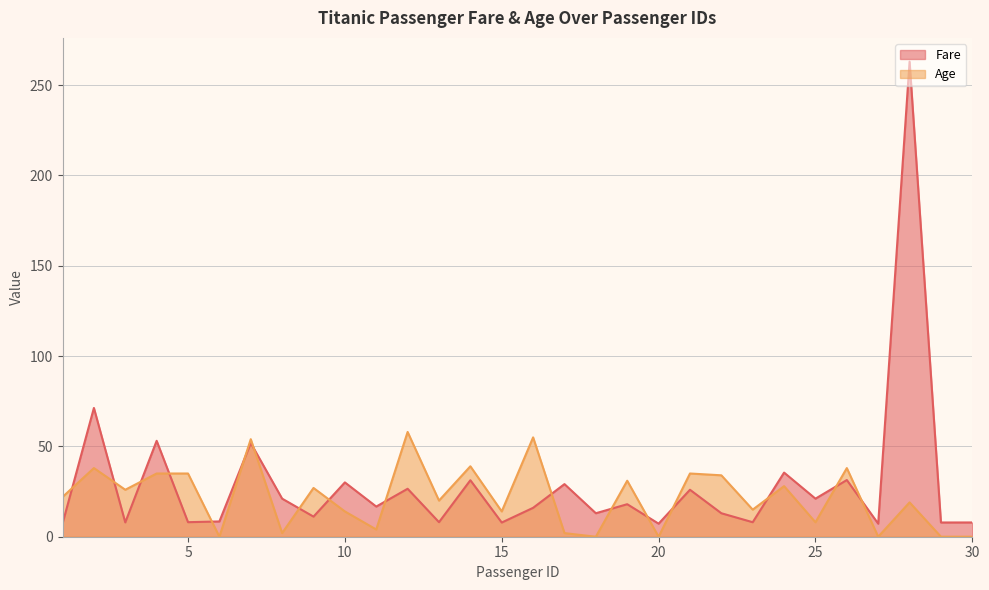

List the labels in order of Fare value, largest first.

28, 2, 4, 7, 24, 26, 14, 10, 17, 12, 21, 8, 25, 19, 11, 16, 18, 22, 9, 6, 5, 13, 23, 3, 30, 29, 15, 1, 20, 27